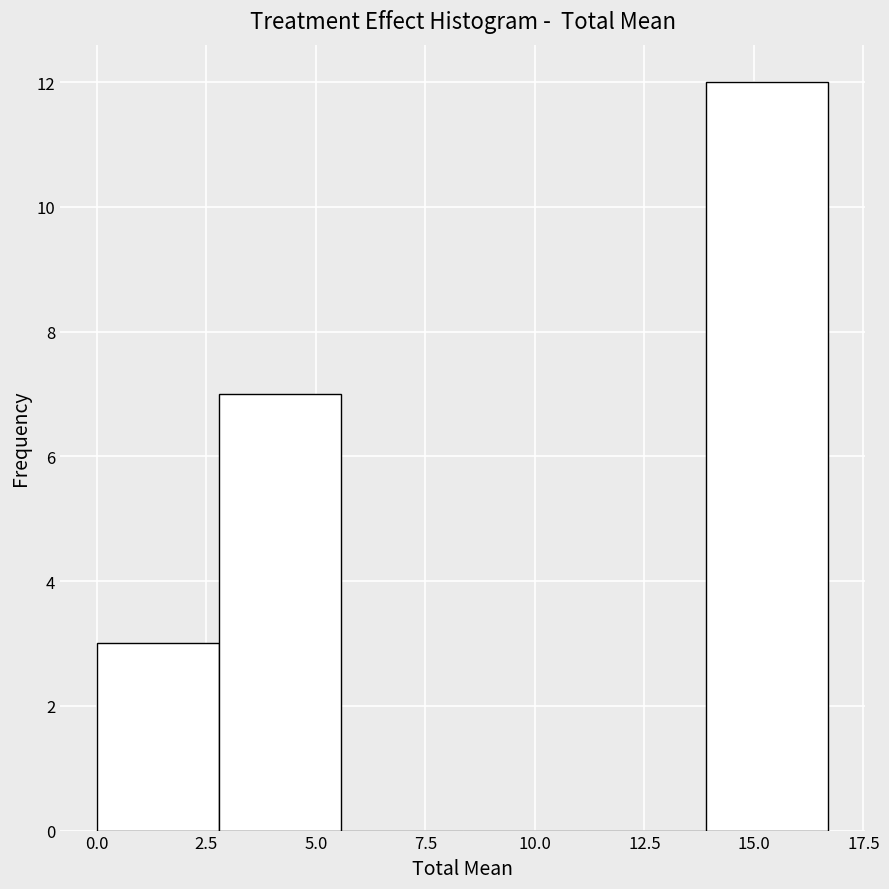

What is the height of the bar covering 14.0 to 16.5 on the x-axis? Neither the bar edges nor the heights are printed on the chart, so give them approximately, as read against the axes.

12